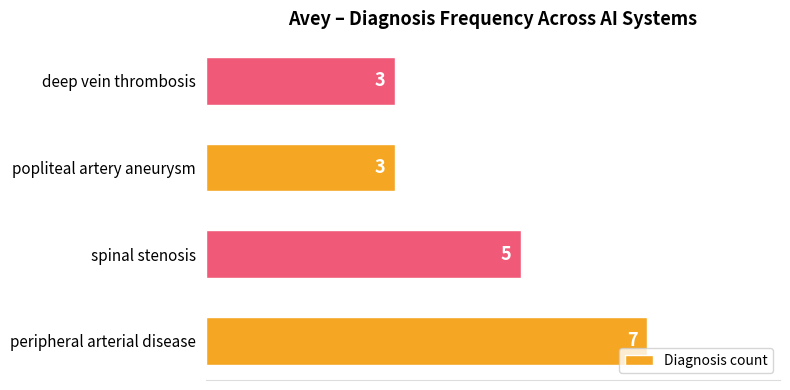

What is the difference between the maximum and minimum values?

4